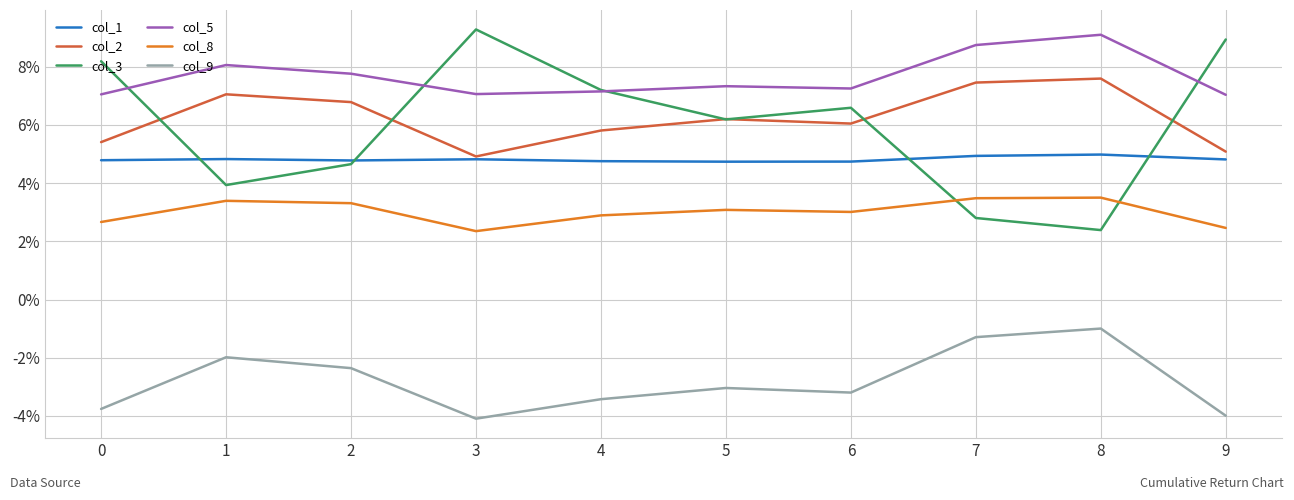

Does the chart display data point markers on the line(s)?

No